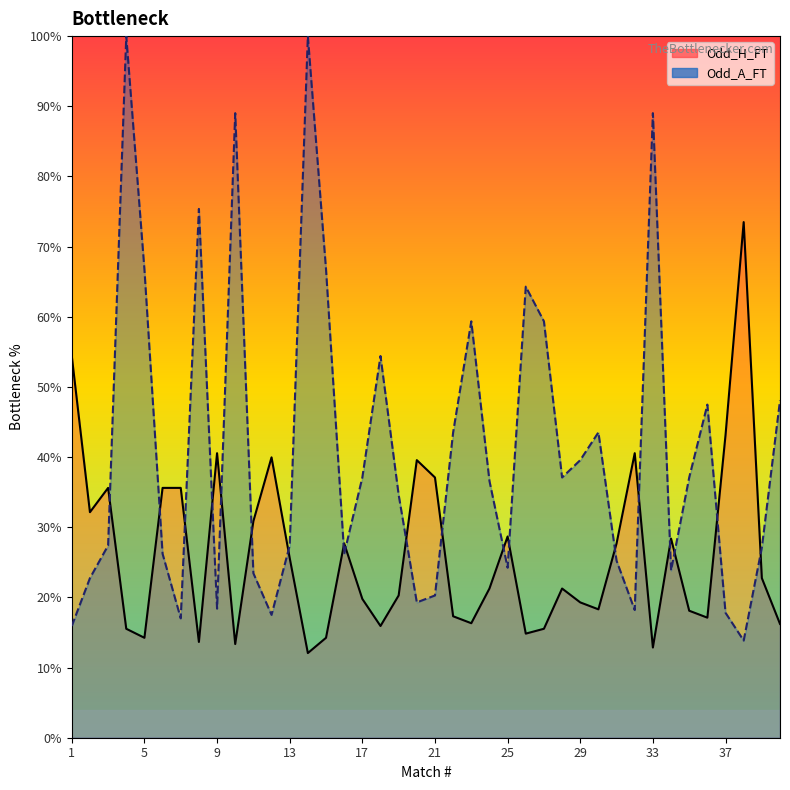

Which series has the widest spread of values?

Odd_A_FT